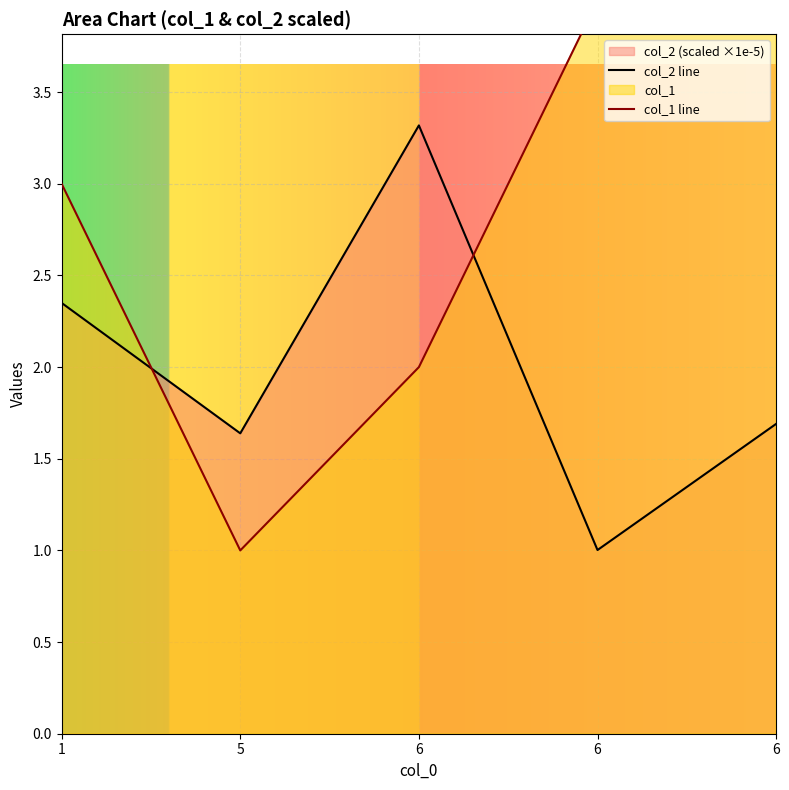

What is the sum of the col_2 line values at 6 and 5?

3.3